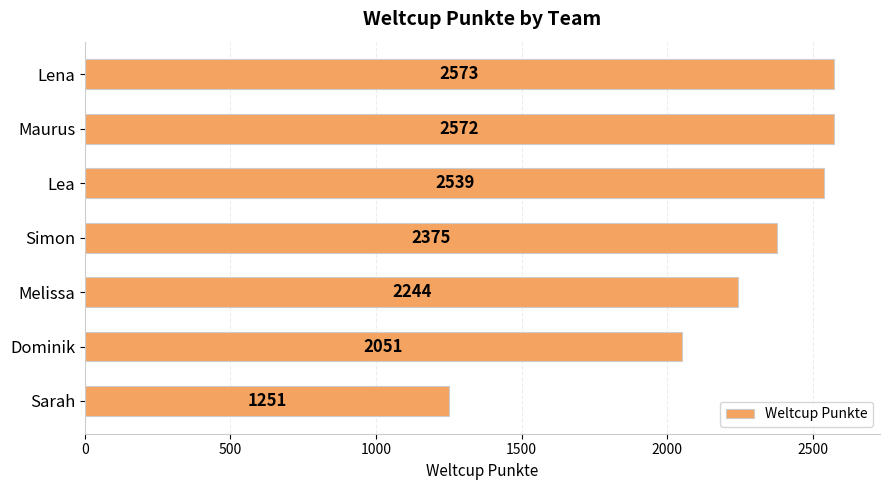

What is the maximum value shown in the chart?

2573